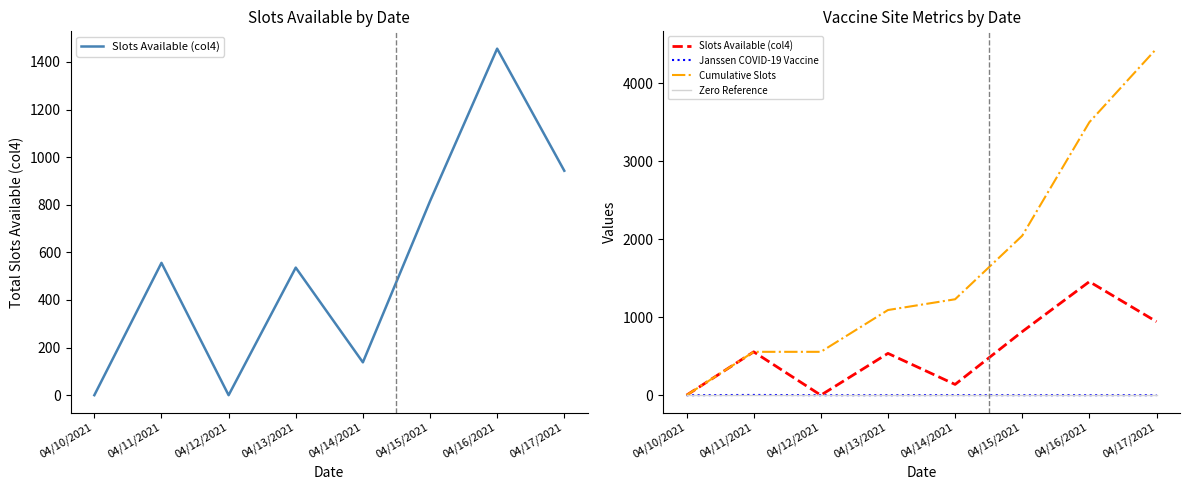

List the labels in order of Zero Reference value, largest first.

04/10/2021, 04/11/2021, 04/12/2021, 04/13/2021, 04/14/2021, 04/15/2021, 04/16/2021, 04/17/2021